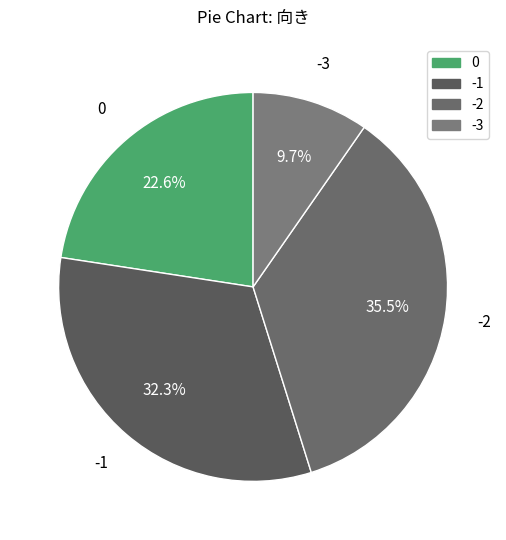

How many slices are in this pie chart?

4